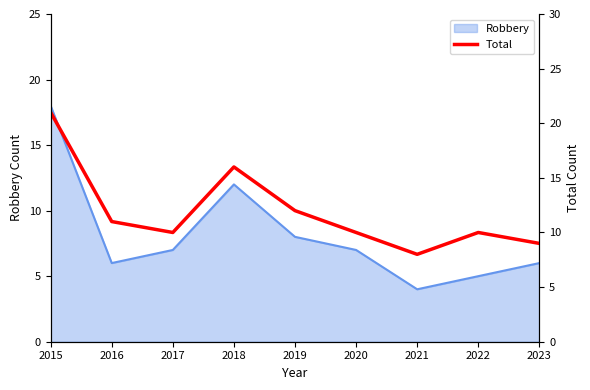

Where is the first local maximum?

2018